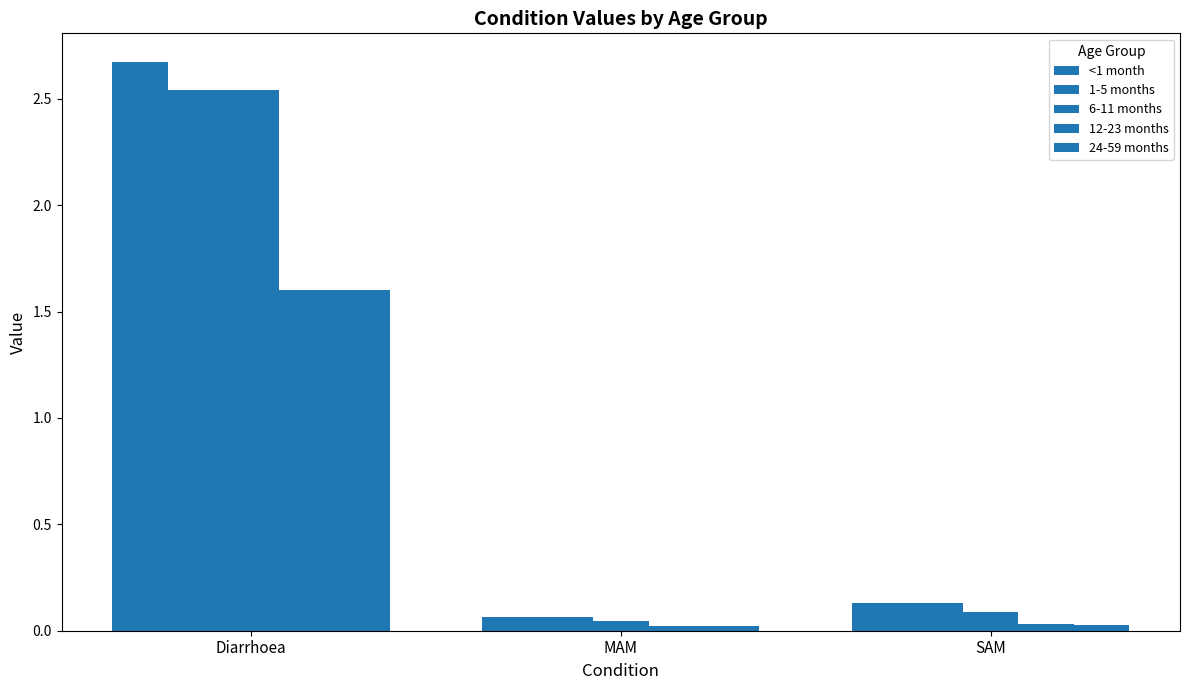

Is the value of 12-23 months at SAM greater than the value of 1-5 months at SAM?

No